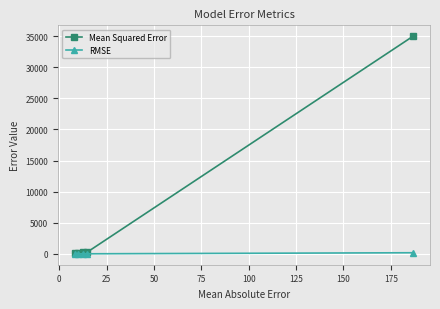

What is the maximum value shown in the chart?

34994.6